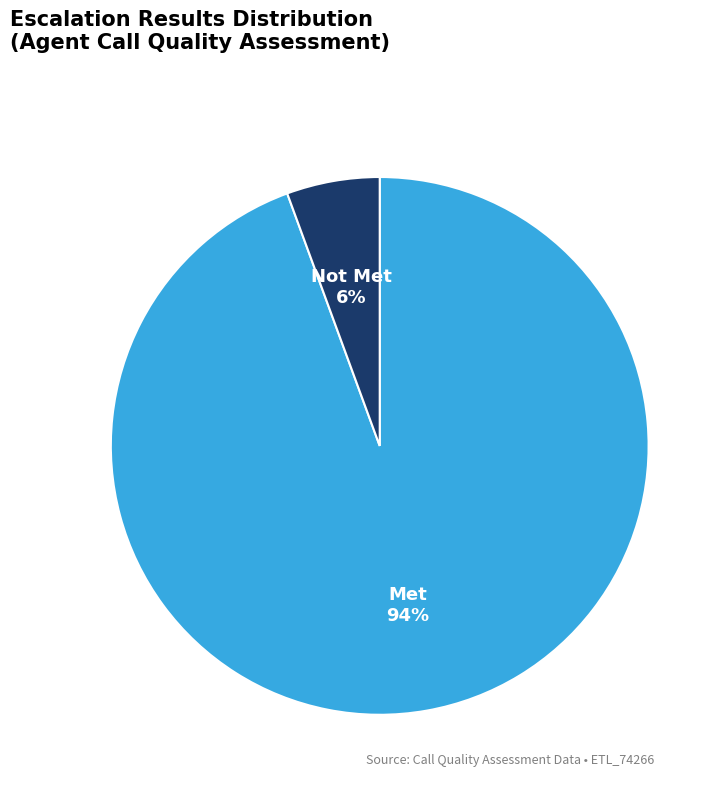

Is the sum of Not Met and Met greater than half?

Yes